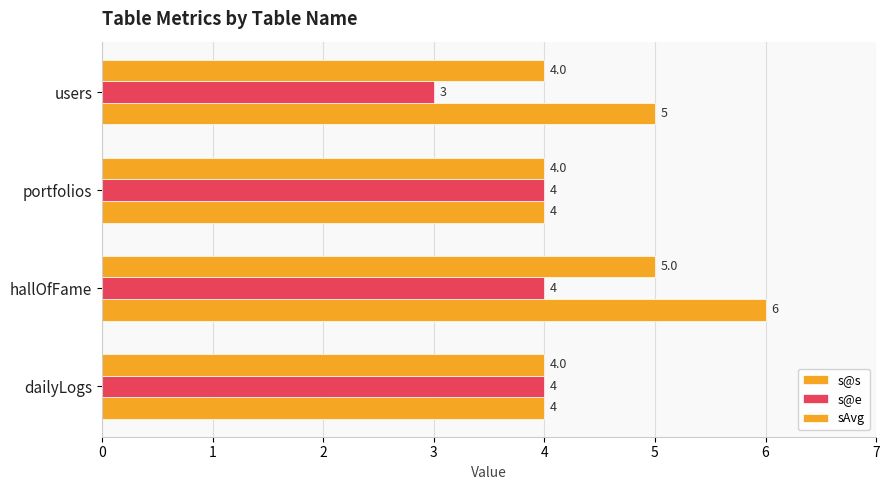

How many data points does each series have?

4